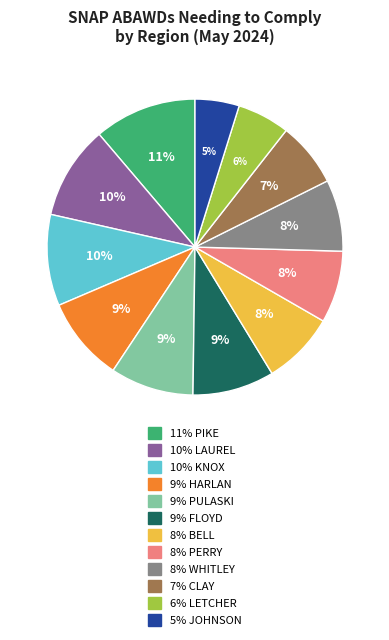

Is there any slice that represents more than half of the pie?

No